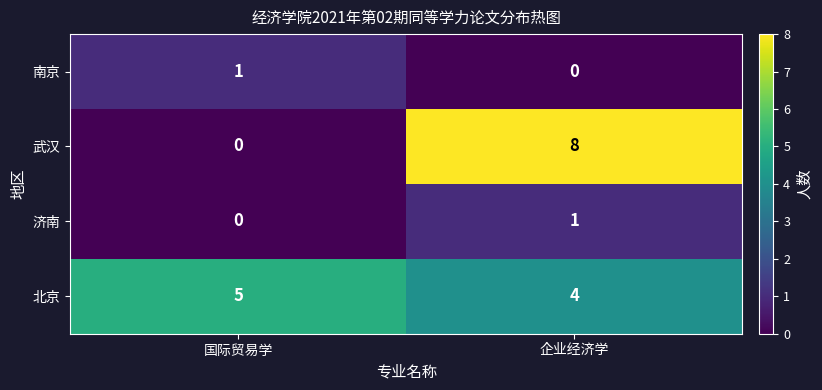

At which category is the sum across all series the highest?

企业经济学